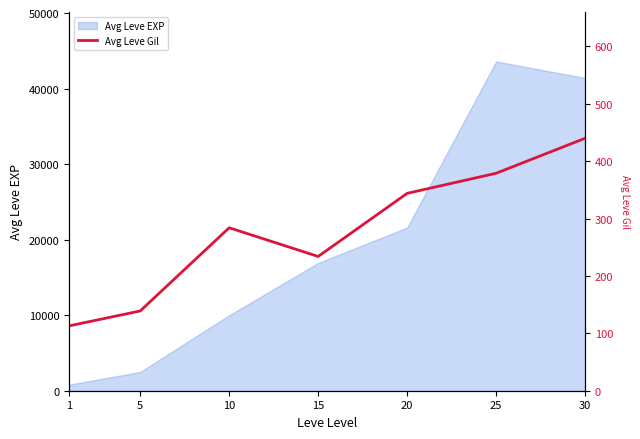

Is it true that the value at 20 is 344?

True